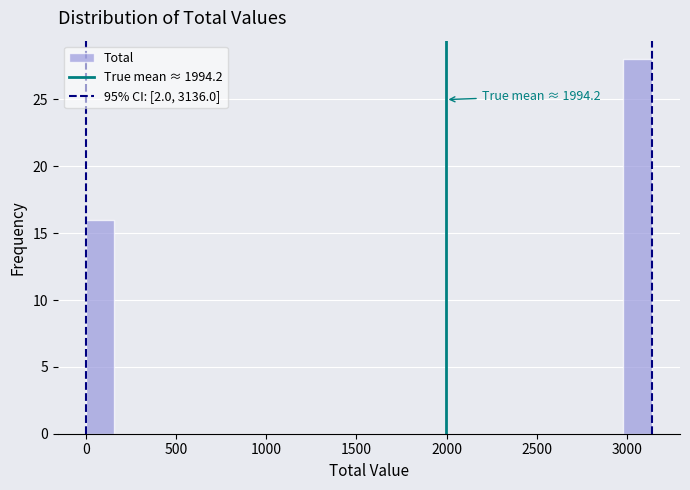

Read against the x-axis, roughly where is the centre of the tallest bar?

3050